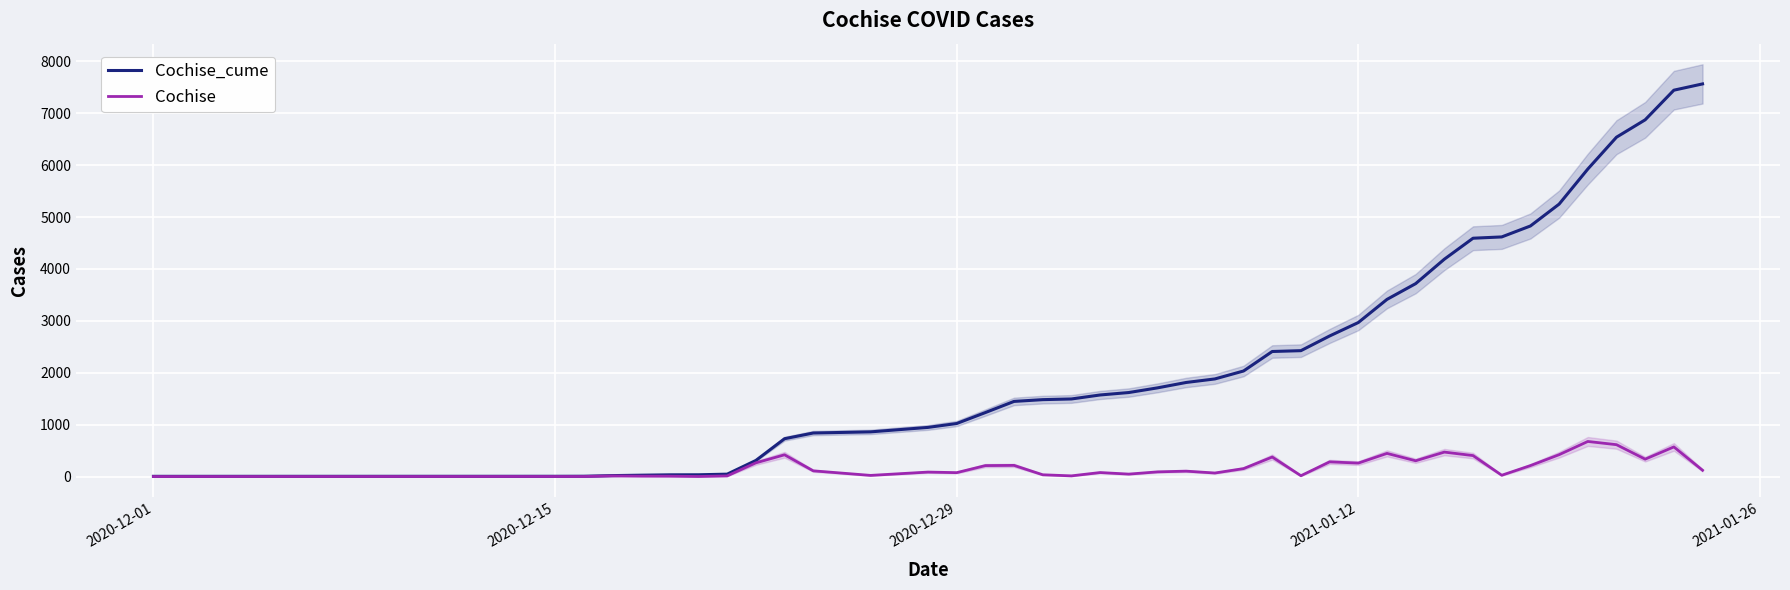

Rank the series by their maximum value, from highest to lowest.

Cochise_cume, Cochise